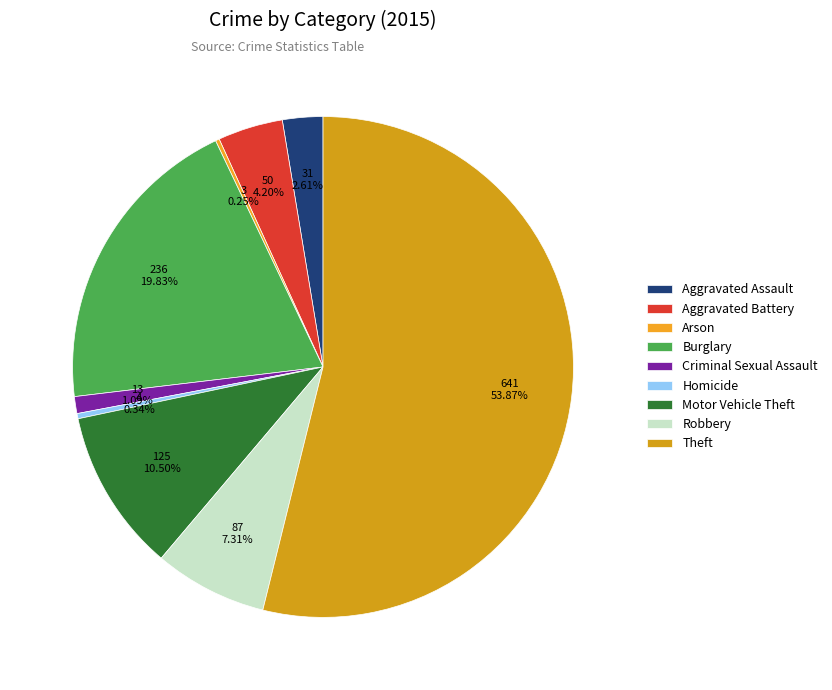

How many slices are in this pie chart?

9